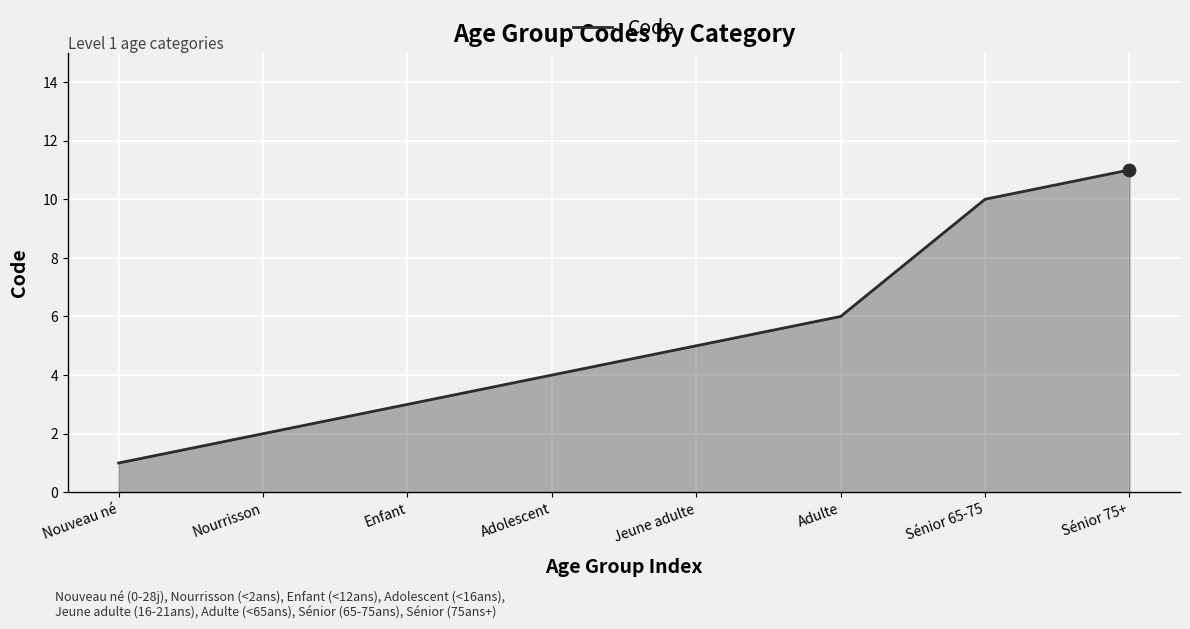

What is the change in value from Adulte to Sénior 65-75?

+4